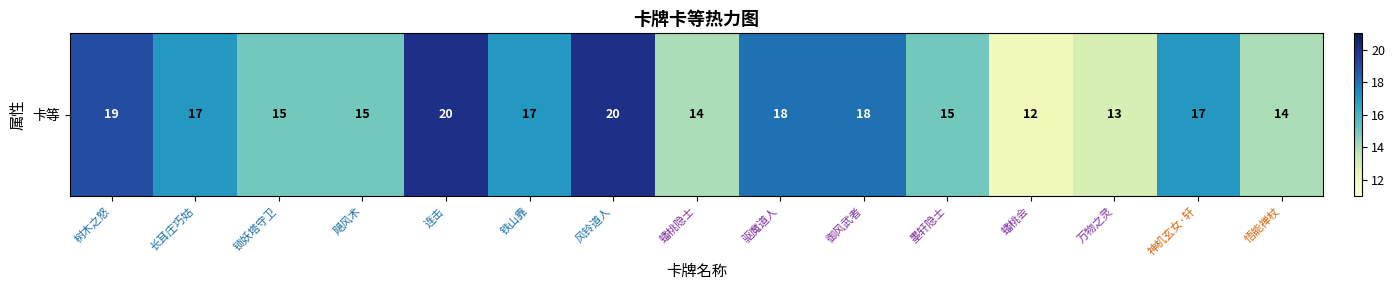

What is the ratio of the value at 蟠桃隐士 to the value at 悟能禅杖?

1.0